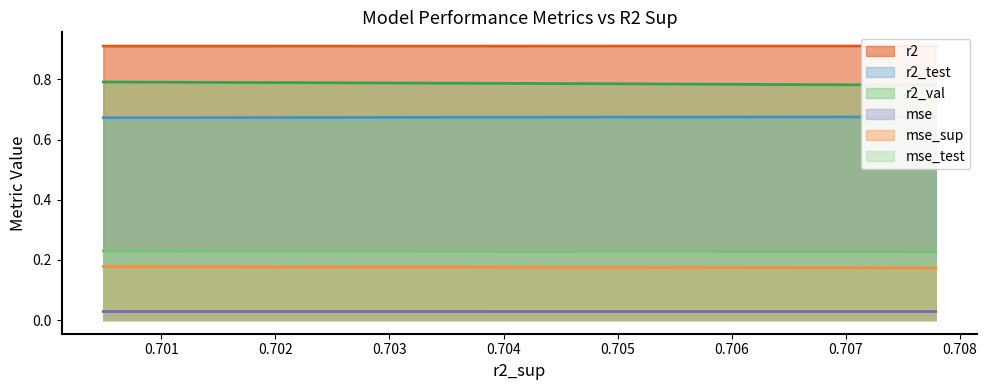

True or false: r2 and mse_sup intersect in this chart.

False